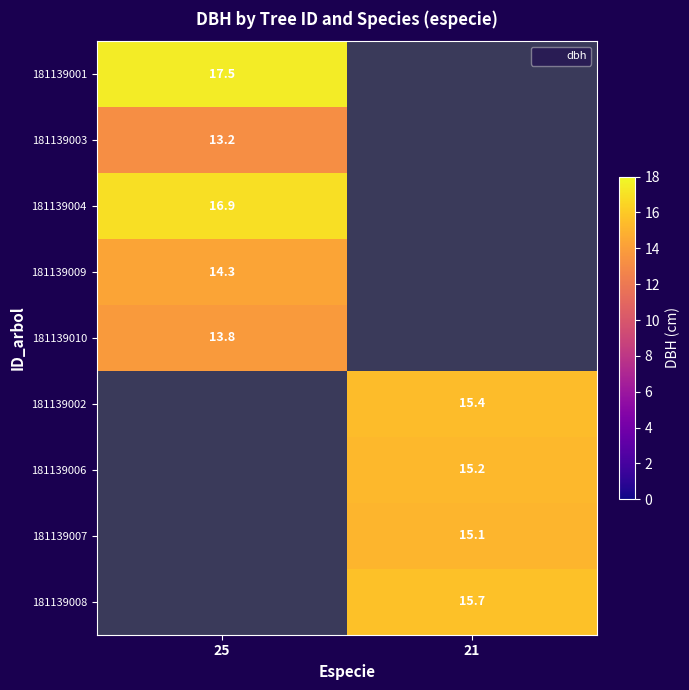

How many data points in 181139002 are above 15?

1